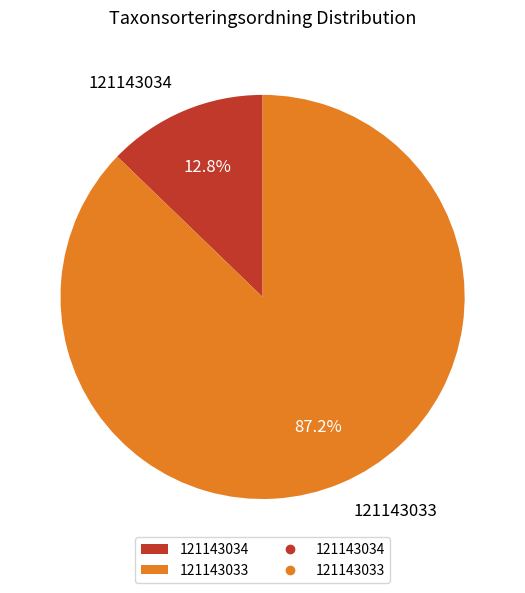

Approximately how many times larger is the value at 121143033 compared to 121143034?

6.8